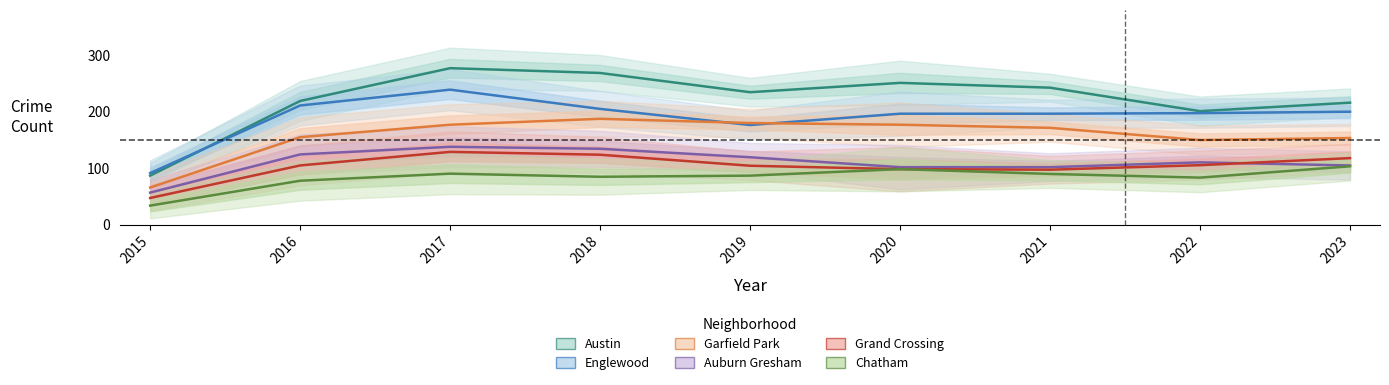

Does the chart have visible grid lines?

No